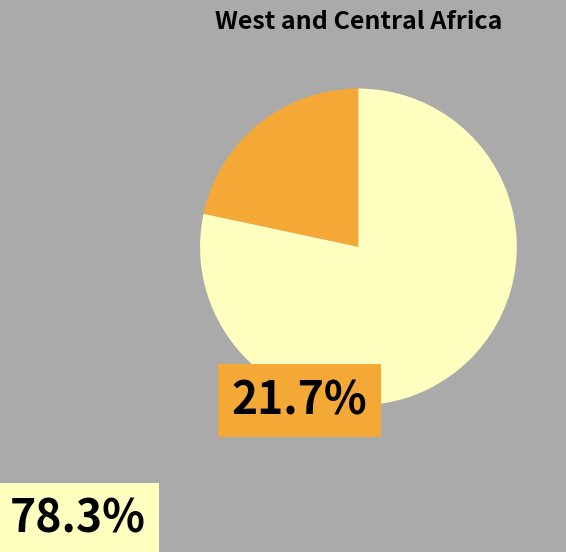

Is there a majority slice in this chart?

Yes